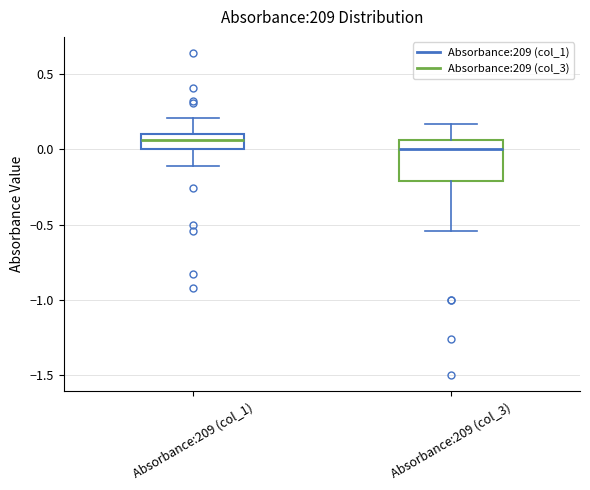

Which box's median line is the lowest?

Absorbance:209 (col_3)